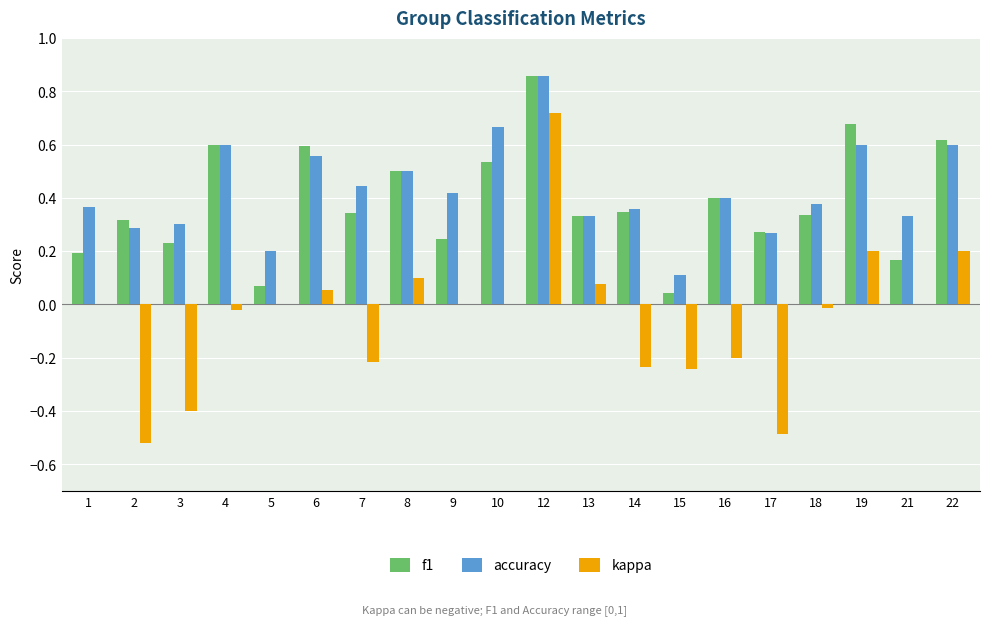

Count the accuracy values in the range 0 to 1.

20